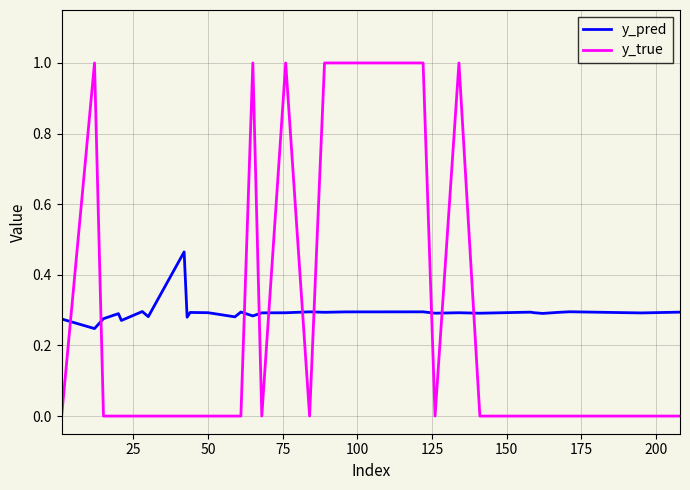

What is the maximum value shown in the chart?

1.0